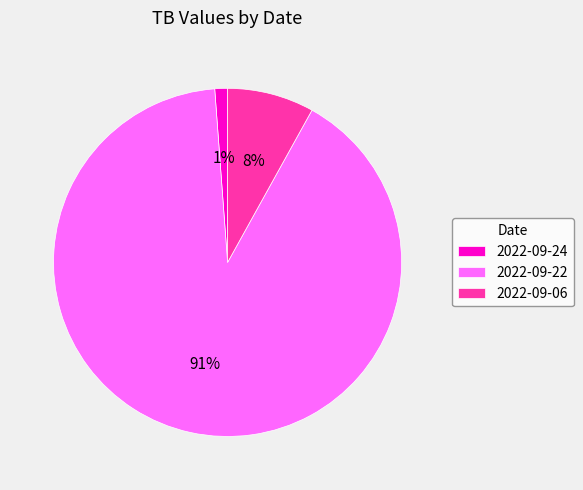

Do 2022-09-22 and 2022-09-24 together represent more than half of the pie?

Yes